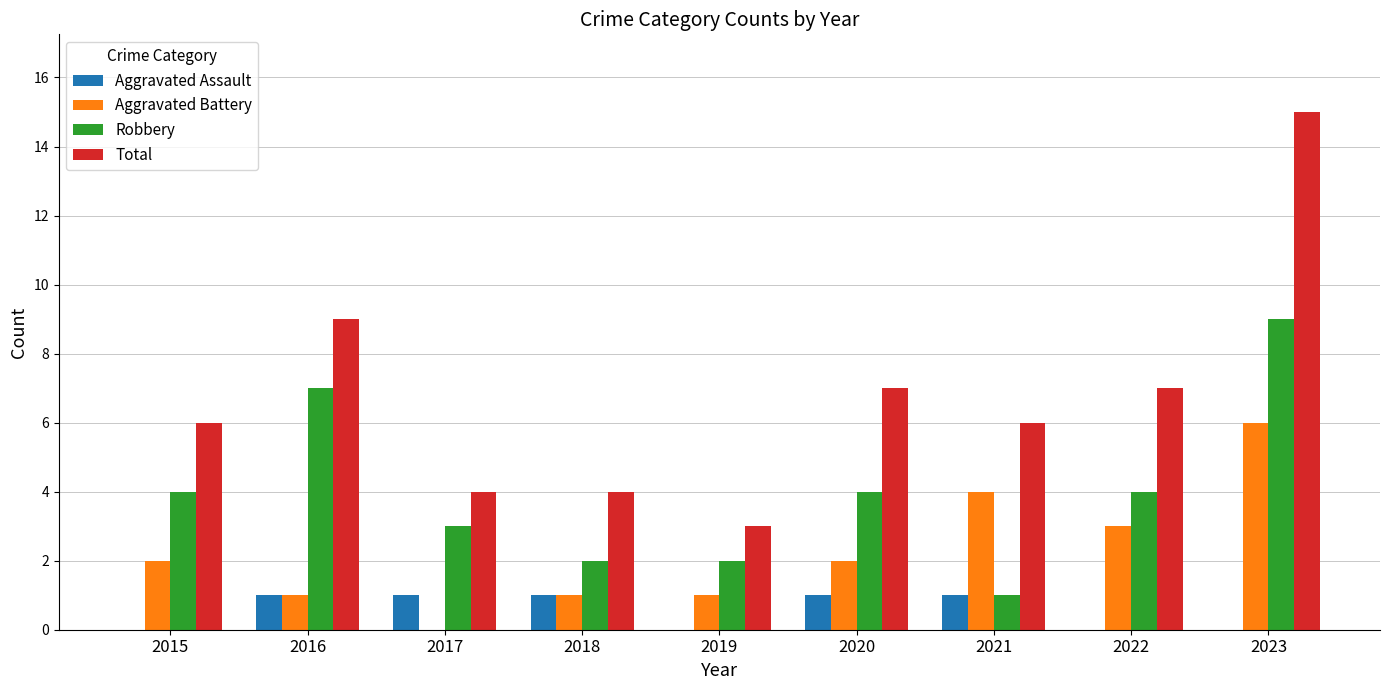

What is the sum of all Aggravated Battery values?

20